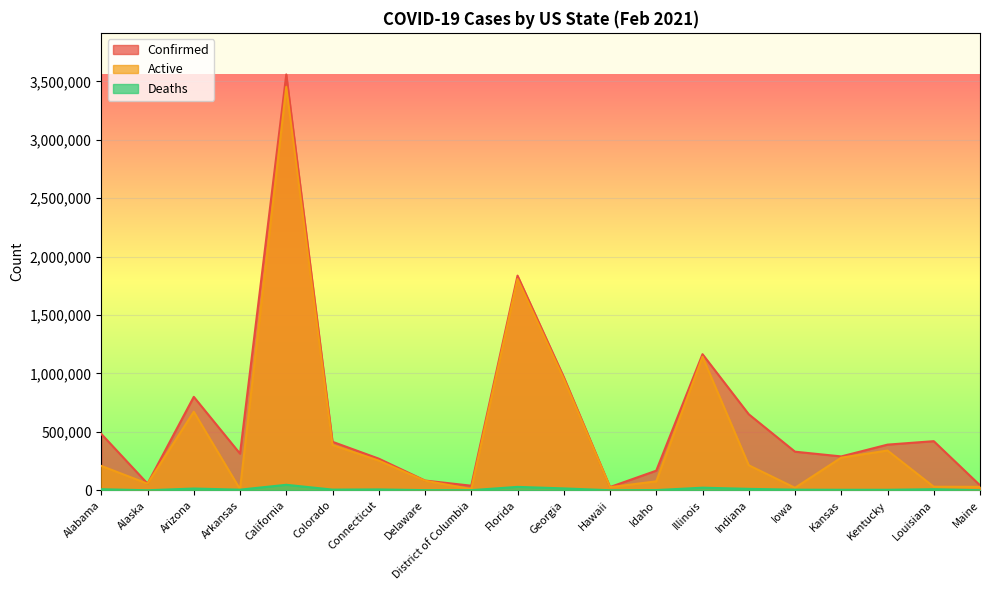

What is the value of the Confirmed point at the 14th from the left?

1164922